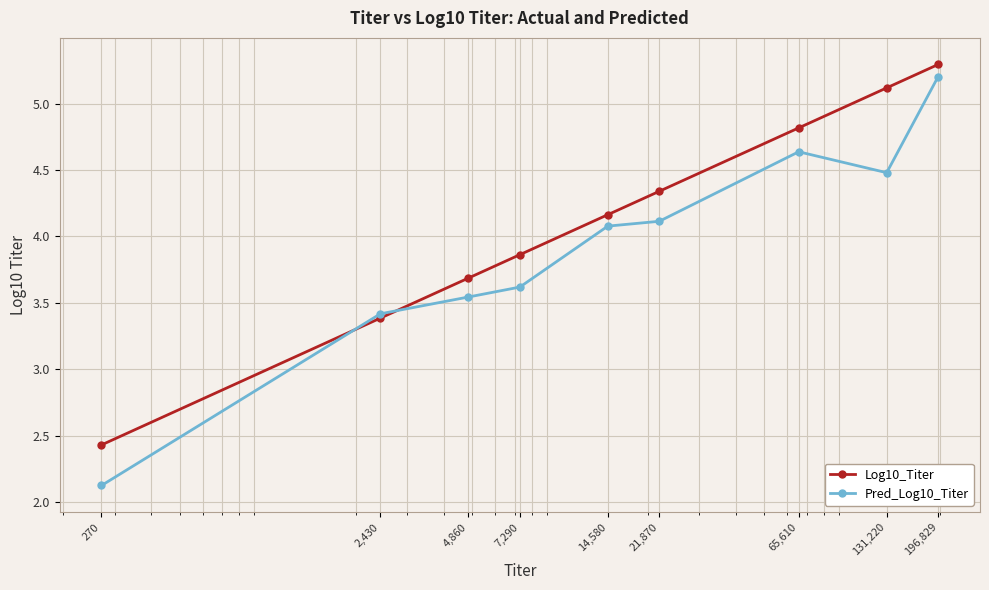

What is the highest value of the Pred_Log10_Titer series?

5.2